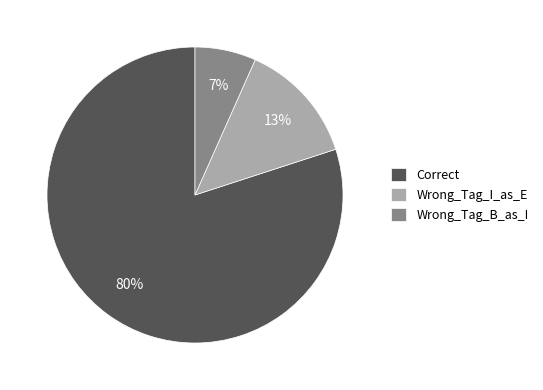

How many slices are in this pie chart?

3